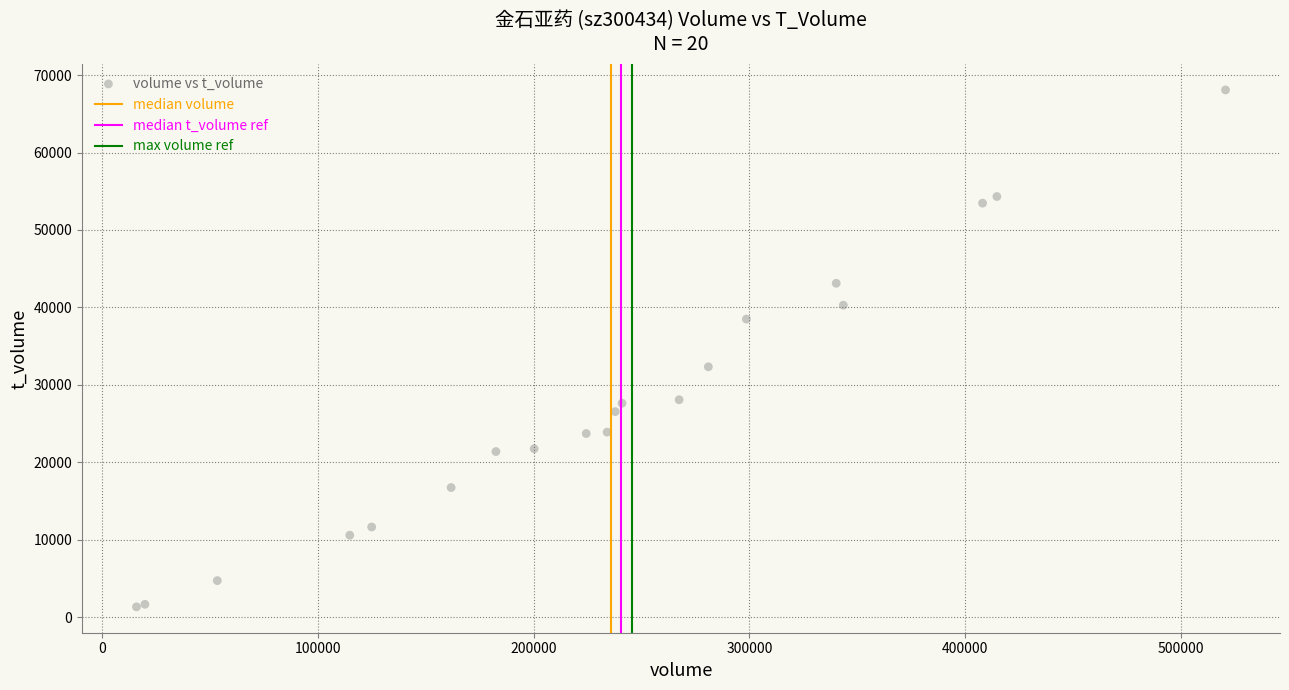

What Y value in the scatter plot is closest to 34716?

32342